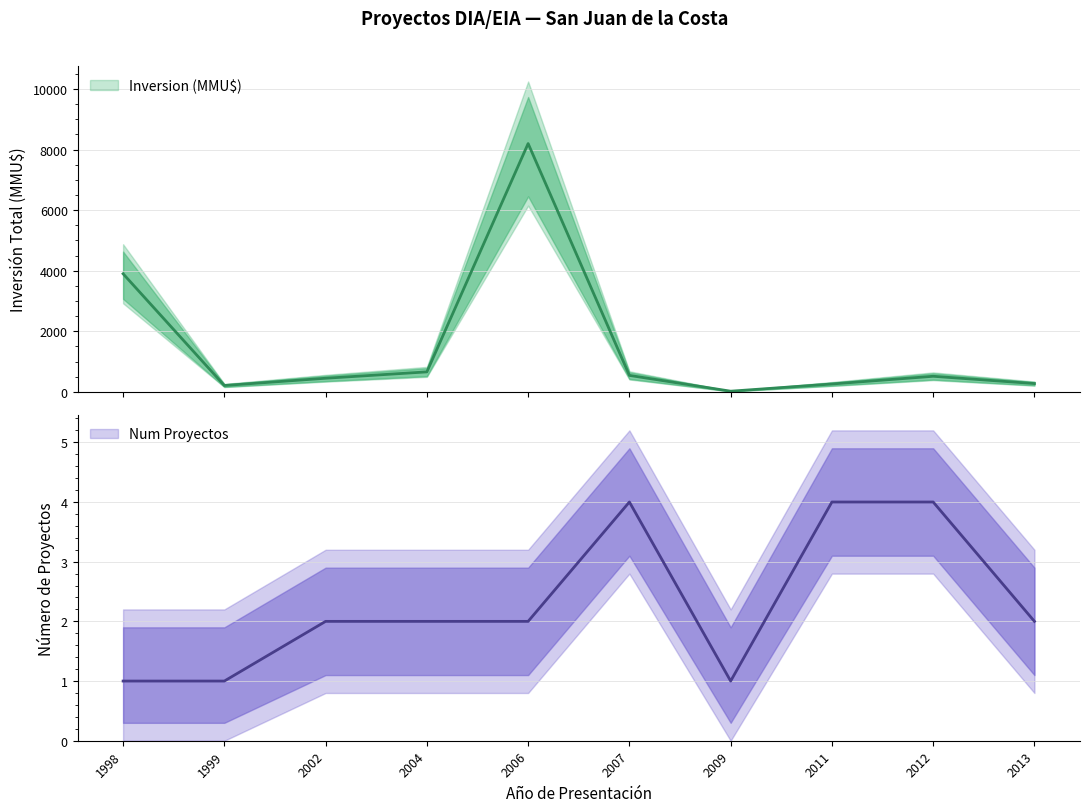

True or false: Num Proyectos and Inversion (MMU$) intersect in this chart.

False